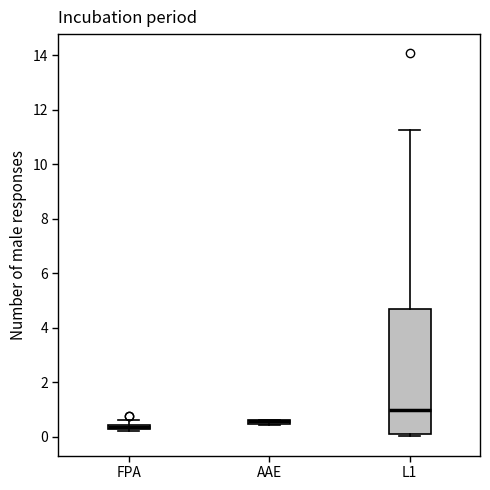

Where is the upper edge of the box for AAE on the y-axis? The values are not printed on the chart, so give them approximately, as read against the axis.

0.6